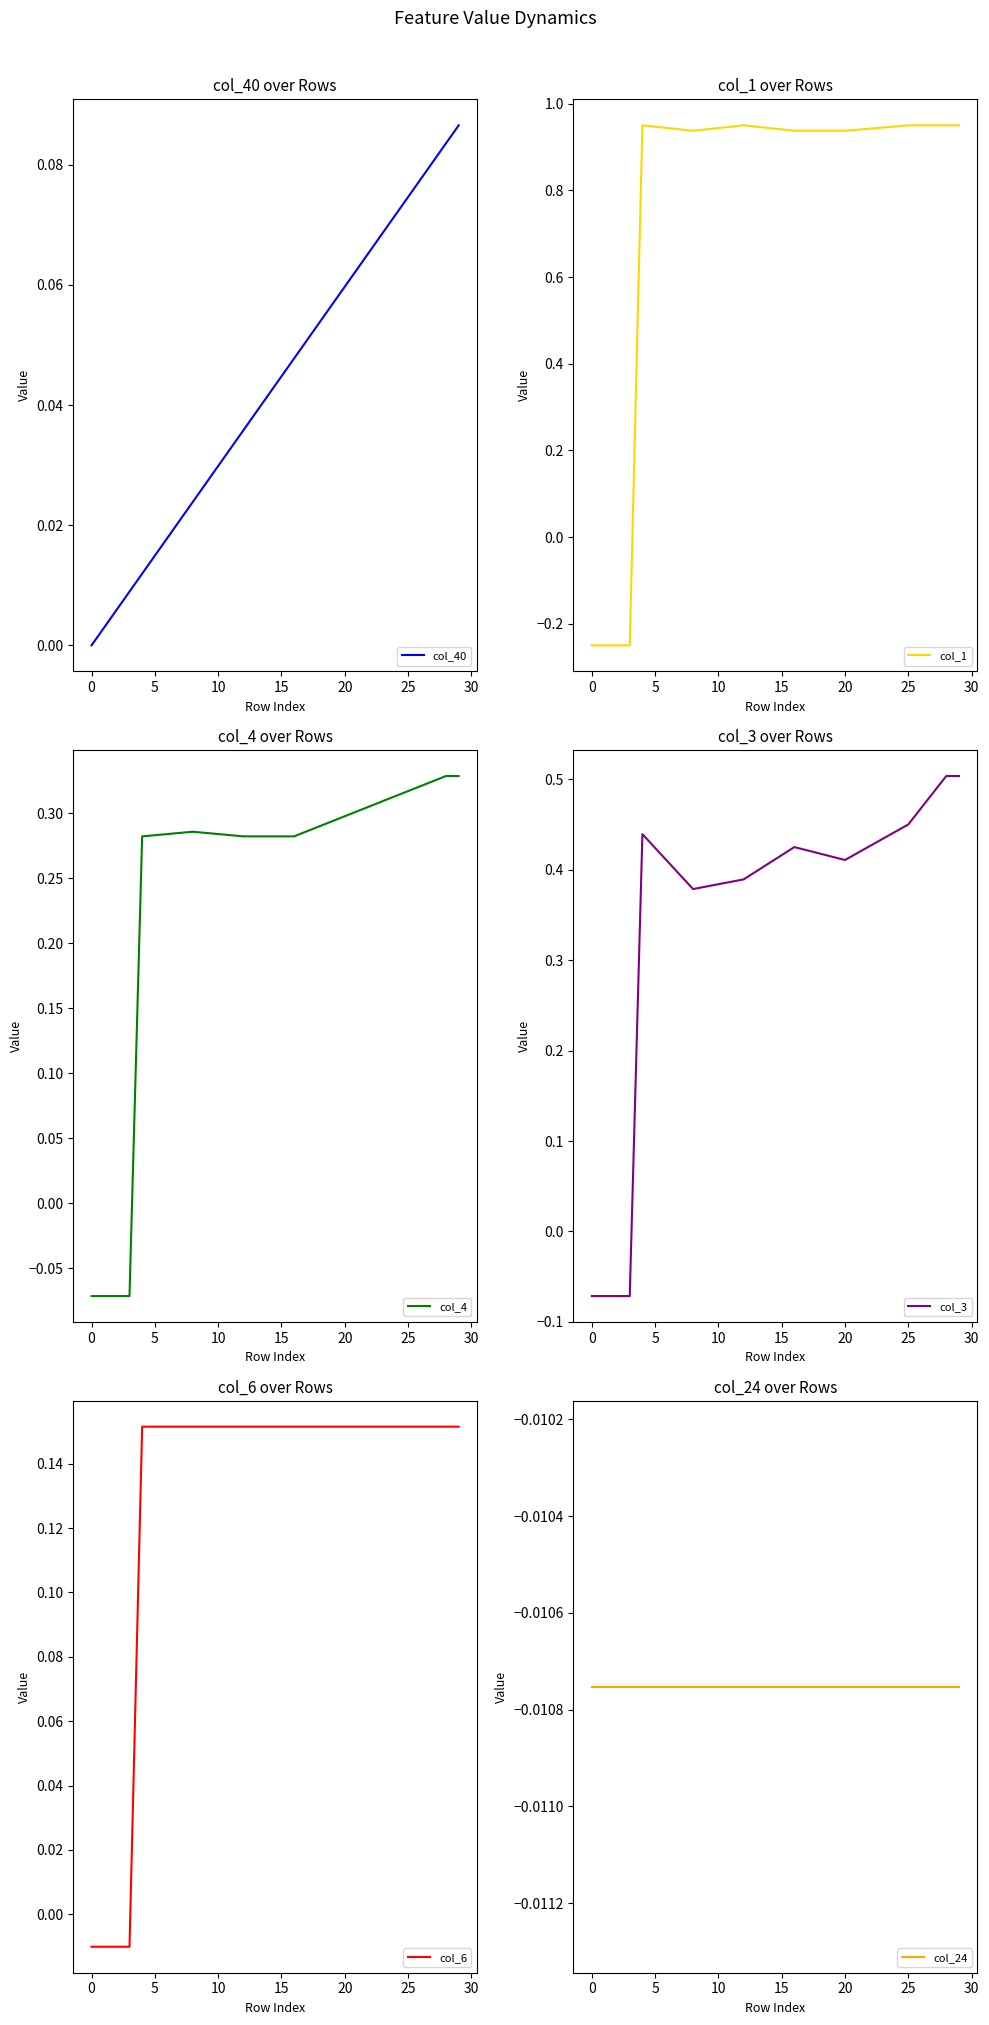

Reading left to right, transcribe all the data shown in this chart.

col_40: 0.0	0.0	0.0	0.0	0.0	0.0	0.0	0.0	0.0	0.0	0.0	0.0	0.0	0.0	0.0	0.0	0.0	0.1	0.1	0.1	0.1	0.1	0.1	0.1	0.1	0.1	0.1	0.1	0.1	0.1
col_1: -0.2	-0.2	-0.2	-0.2	1.0	0.9	0.9	0.9	0.9	0.9	0.9	0.9	1.0	0.9	0.9	0.9	0.9	0.9	0.9	0.9	0.9	0.9	0.9	0.9	0.9	1.0	1.0	1.0	1.0	1.0
col_4: -0.1	-0.1	-0.1	-0.1	0.3	0.3	0.3	0.3	0.3	0.3	0.3	0.3	0.3	0.3	0.3	0.3	0.3	0.3	0.3	0.3	0.3	0.3	0.3	0.3	0.3	0.3	0.3	0.3	0.3	0.3
col_3: -0.1	-0.1	-0.1	-0.1	0.4	0.4	0.4	0.4	0.4	0.4	0.4	0.4	0.4	0.4	0.4	0.4	0.4	0.4	0.4	0.4	0.4	0.4	0.4	0.4	0.4	0.5	0.5	0.5	0.5	0.5
col_6: -0.0	-0.0	-0.0	-0.0	0.2	0.2	0.2	0.2	0.2	0.2	0.2	0.2	0.2	0.2	0.2	0.2	0.2	0.2	0.2	0.2	0.2	0.2	0.2	0.2	0.2	0.2	0.2	0.2	0.2	0.2
col_24: -0.0	-0.0	-0.0	-0.0	-0.0	-0.0	-0.0	-0.0	-0.0	-0.0	-0.0	-0.0	-0.0	-0.0	-0.0	-0.0	-0.0	-0.0	-0.0	-0.0	-0.0	-0.0	-0.0	-0.0	-0.0	-0.0	-0.0	-0.0	-0.0	-0.0